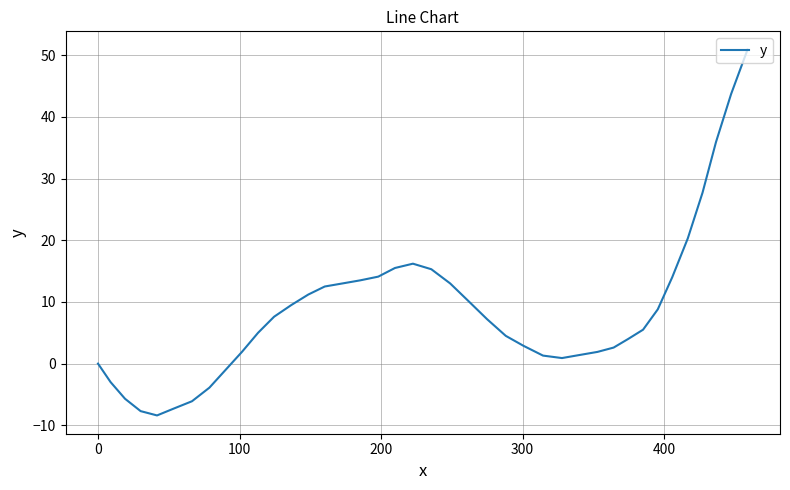

What is the minimum value shown in the chart?

-8.4